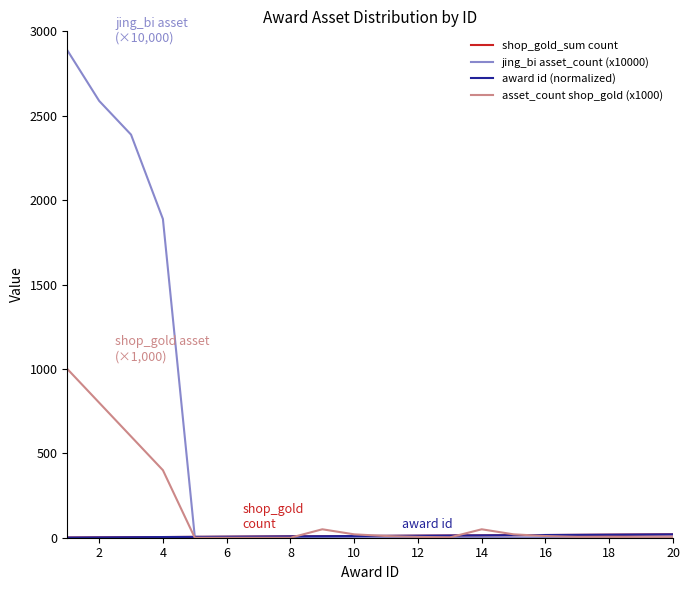

Rank the series by their maximum value, from lowest to highest.

shop_gold_sum count, award id (normalized), asset_count shop_gold (x1000), jing_bi asset_count (x10000)